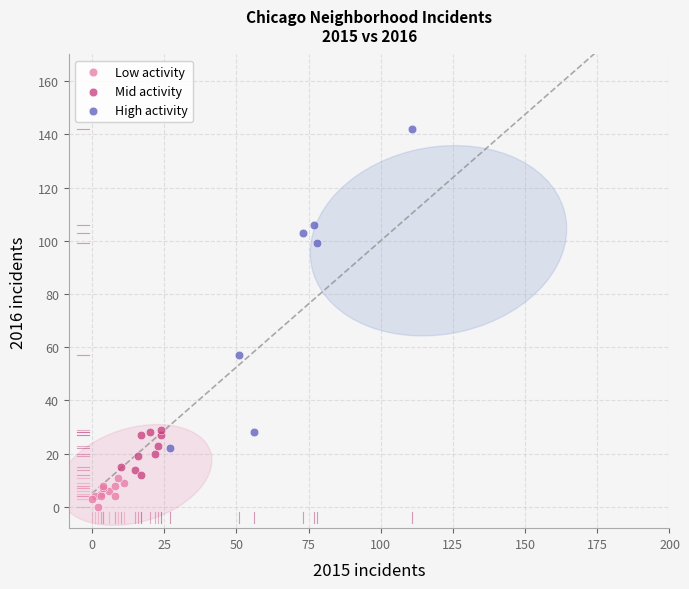

Which series contains the lowest Y value?

Low activity